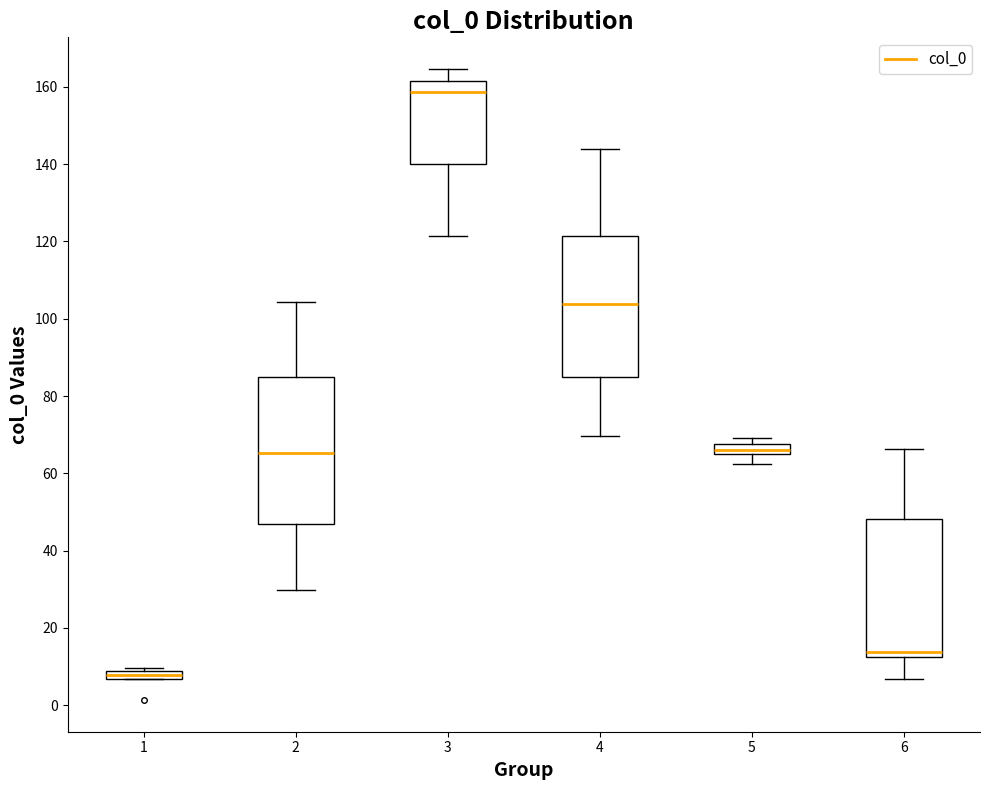

Where does the median line of the box at x = 2 sit on the y-axis? The values are not printed on the chart, so give them approximately, as read against the axis.

66